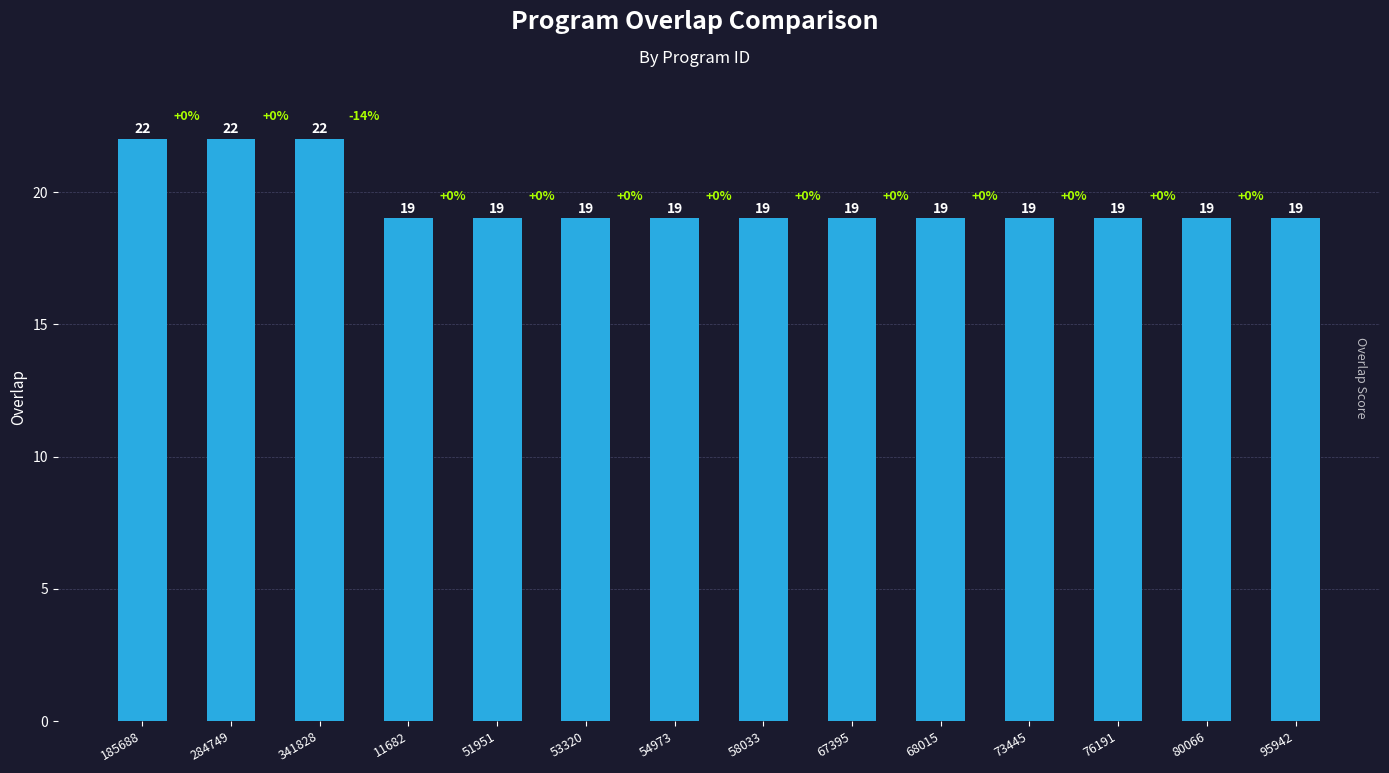

How many values exceed 19?

3